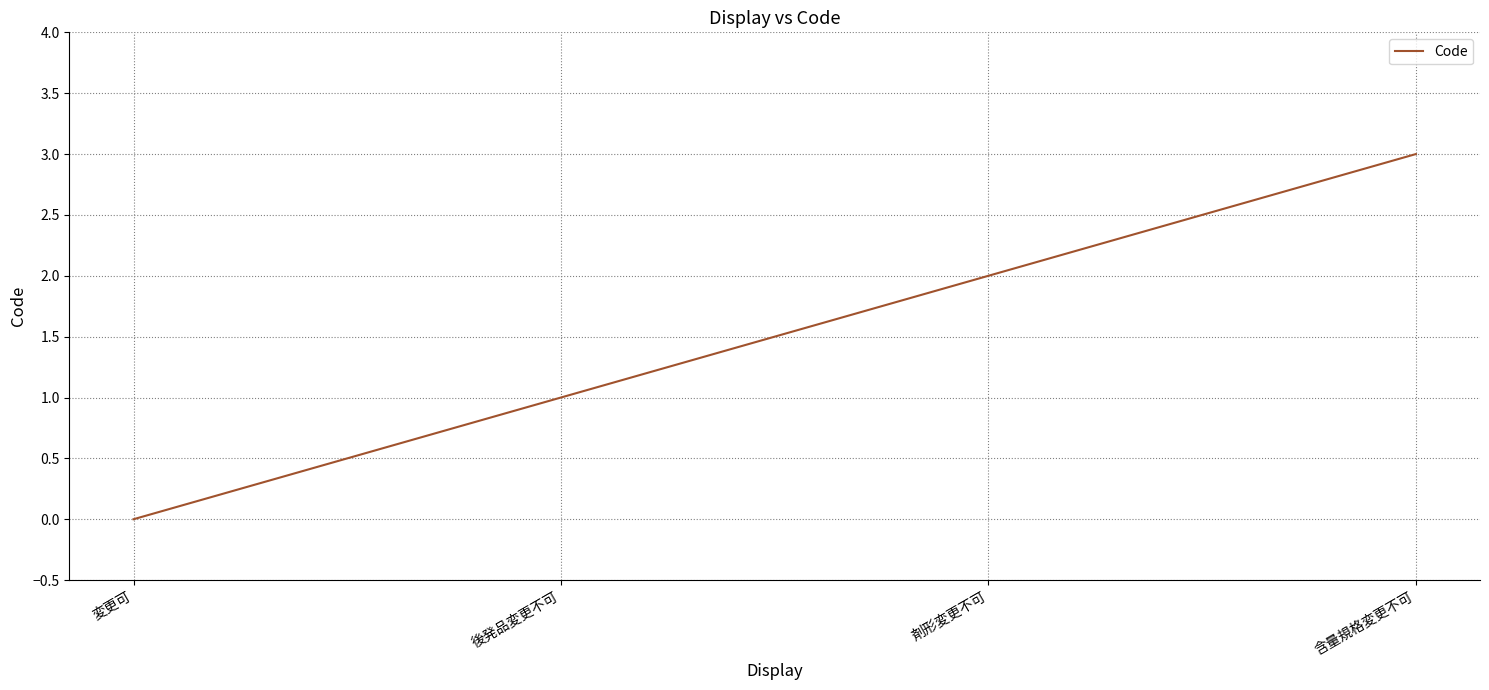

Reading left to right, what are all the values shown in this chart?

0	1	2	3